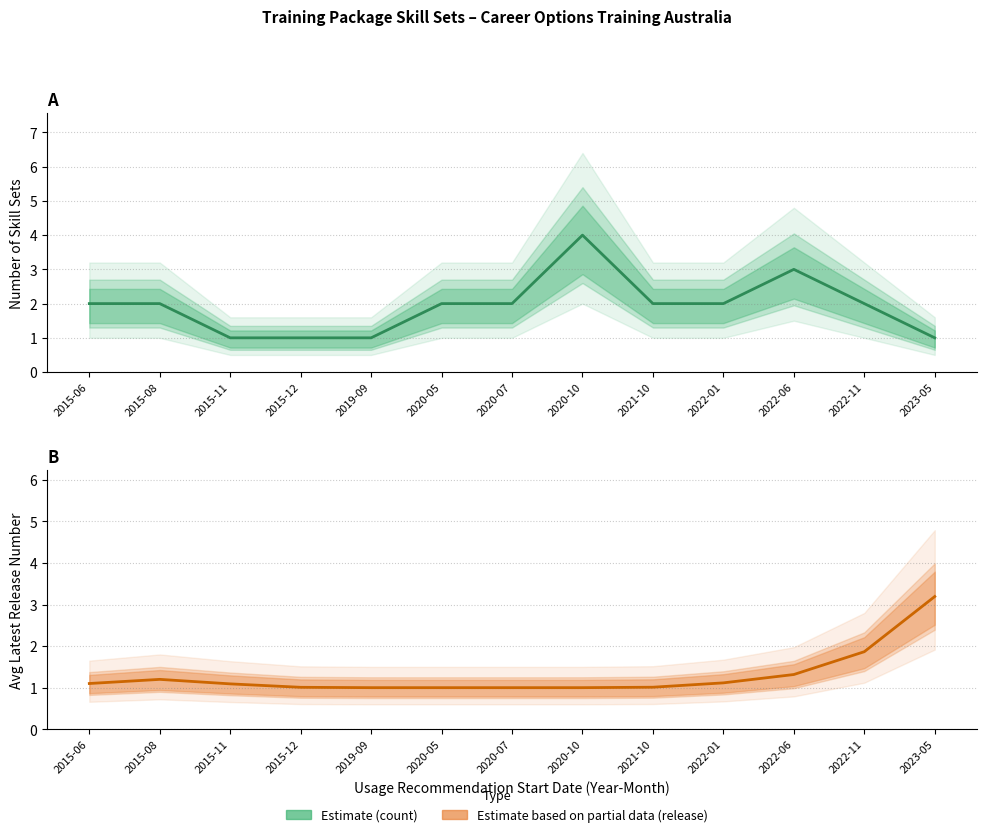

Which series has the largest total across all categories?

Estimate